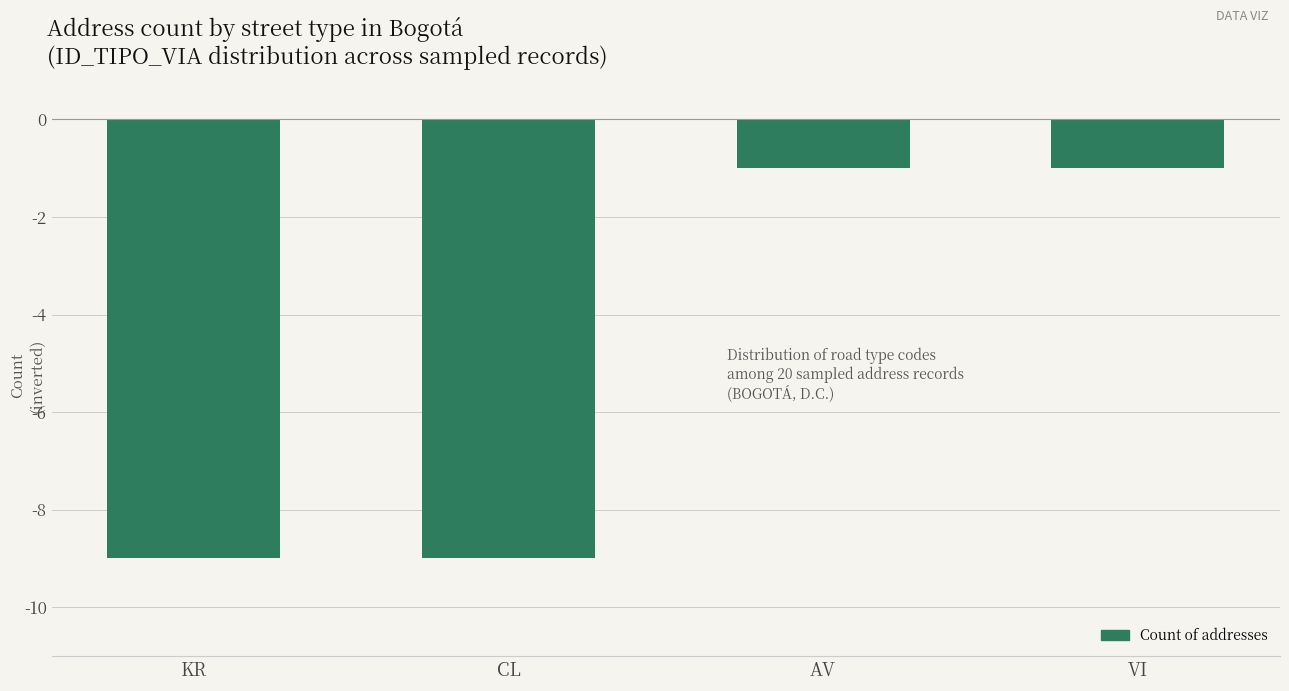

What is the change in value from KR to VI?

+8